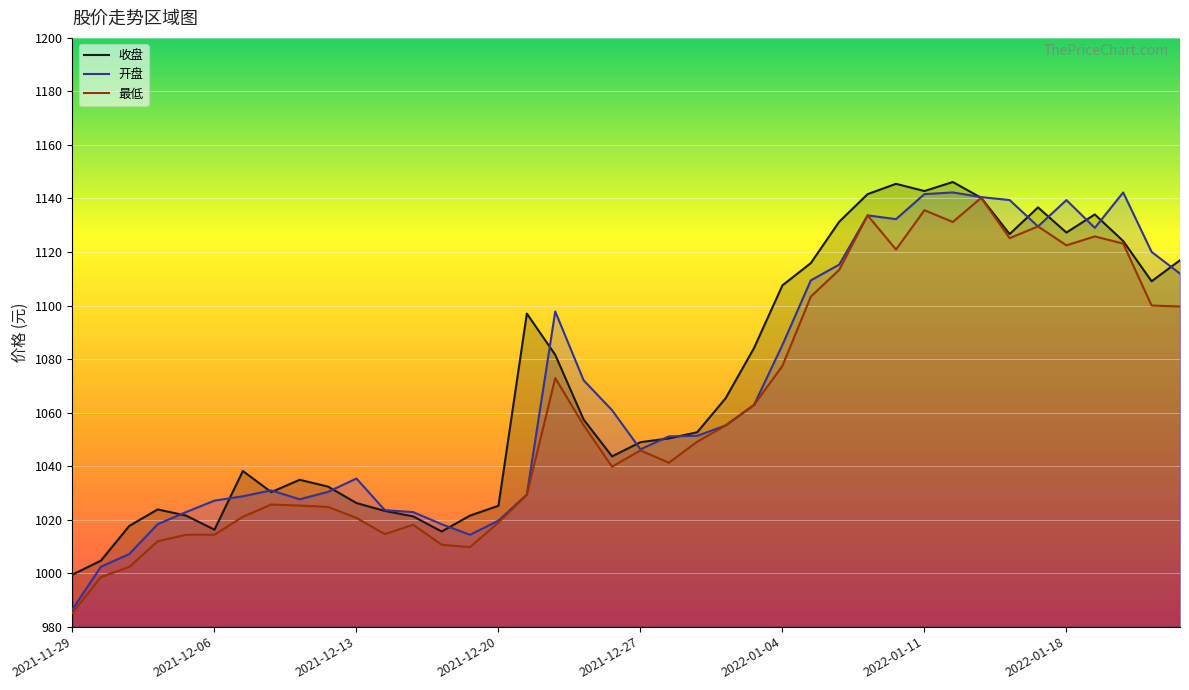

At which label does 收盘 first exceed 1057?

2021-12-21